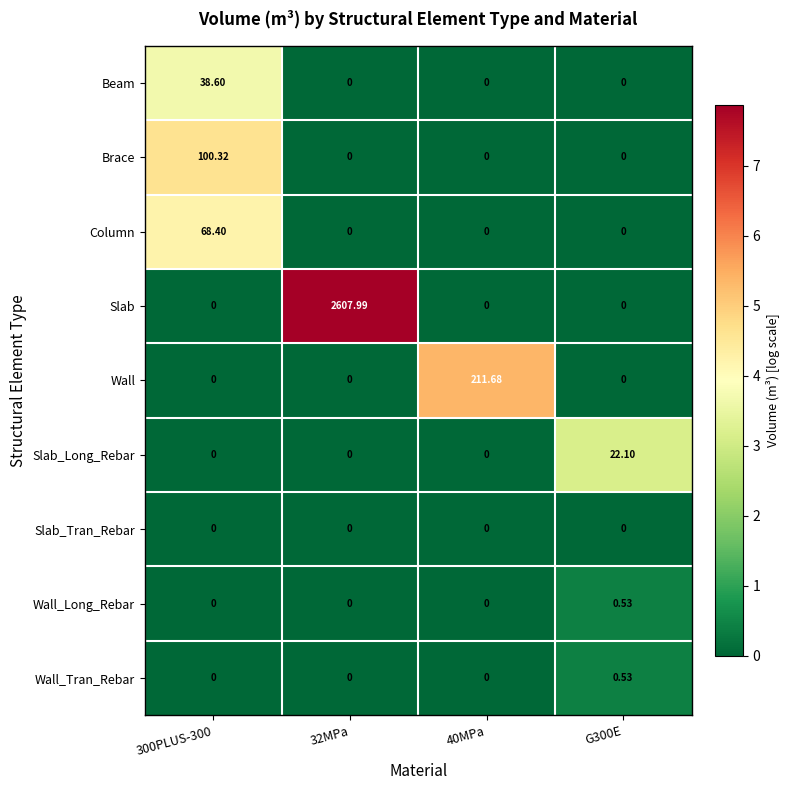

Which series has the largest total across all categories?

Slab